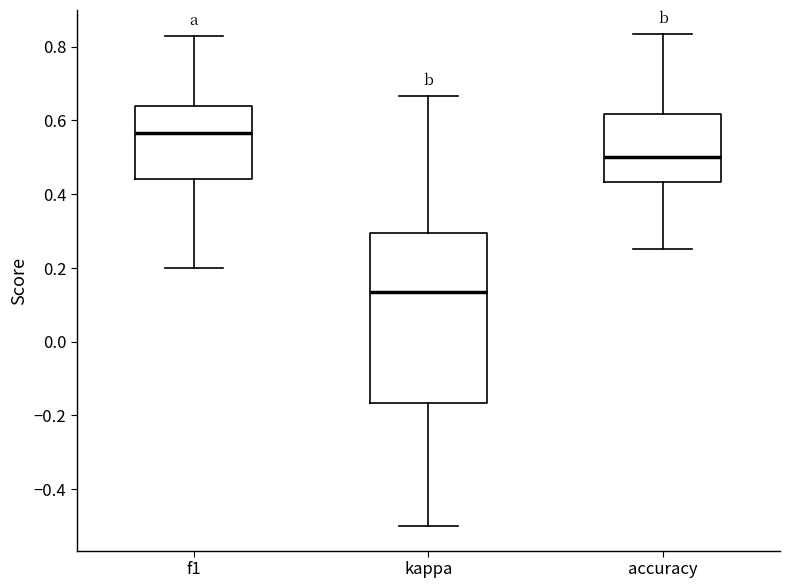

Comparing the boxes themselves (not the whiskers), which one is the tallest?

kappa